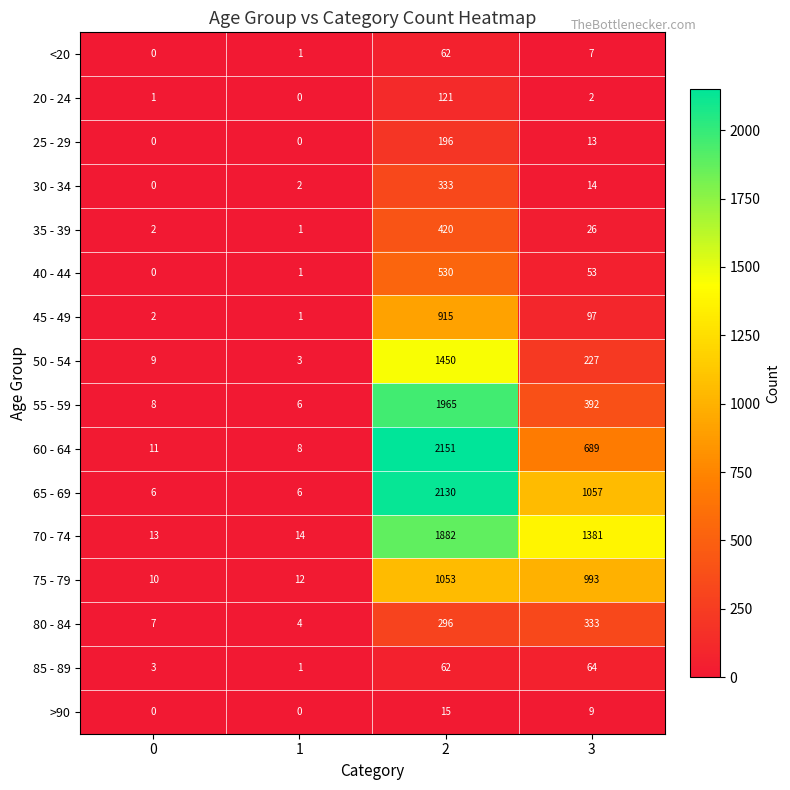

What is the lowest value of the 50 - 54 series?

3